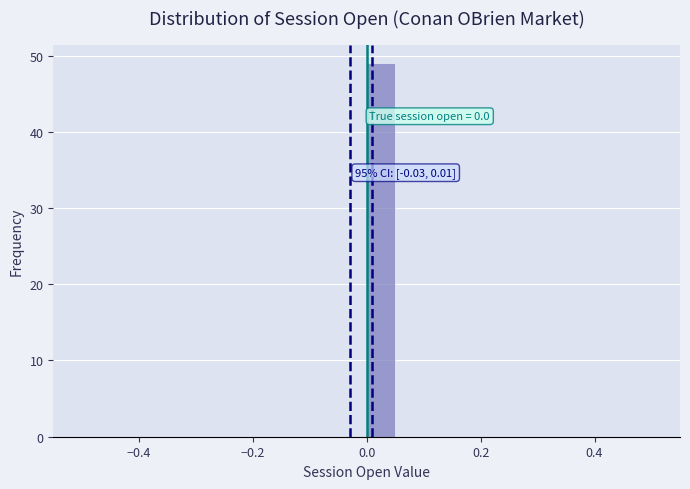

Read against the x-axis, roughly where is the centre of the tallest bar?

0.02